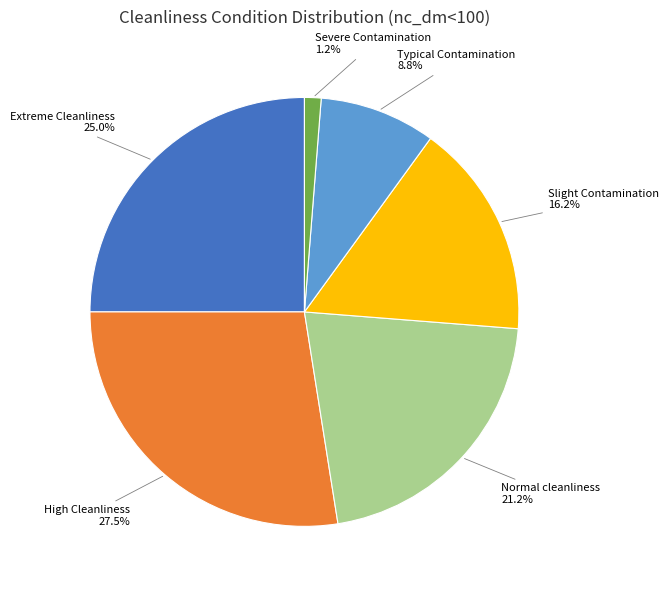

How many segments does this pie chart have?

6